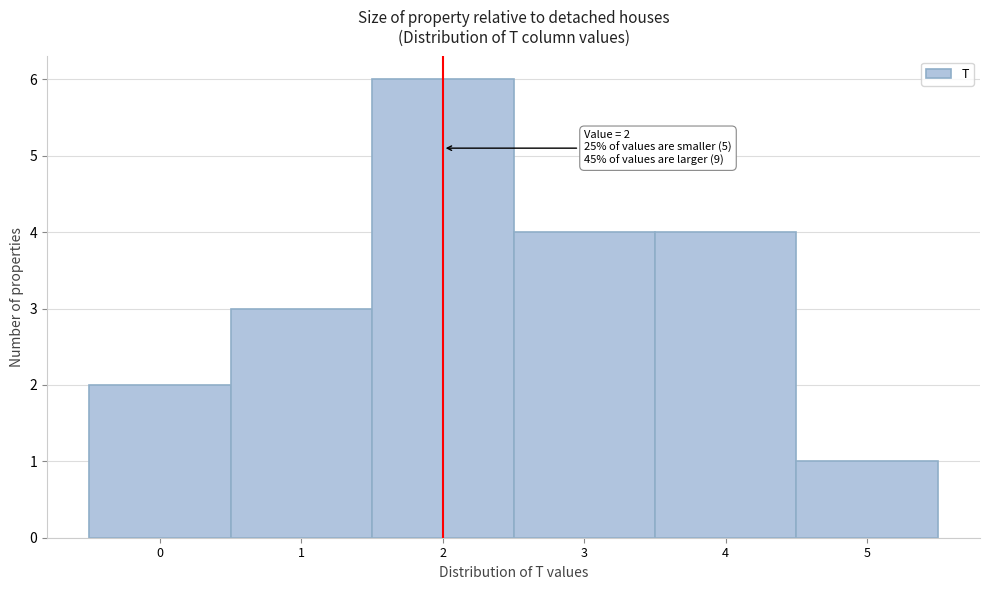

Which range on the x-axis has the tallest bar?

1.5 to 2.5